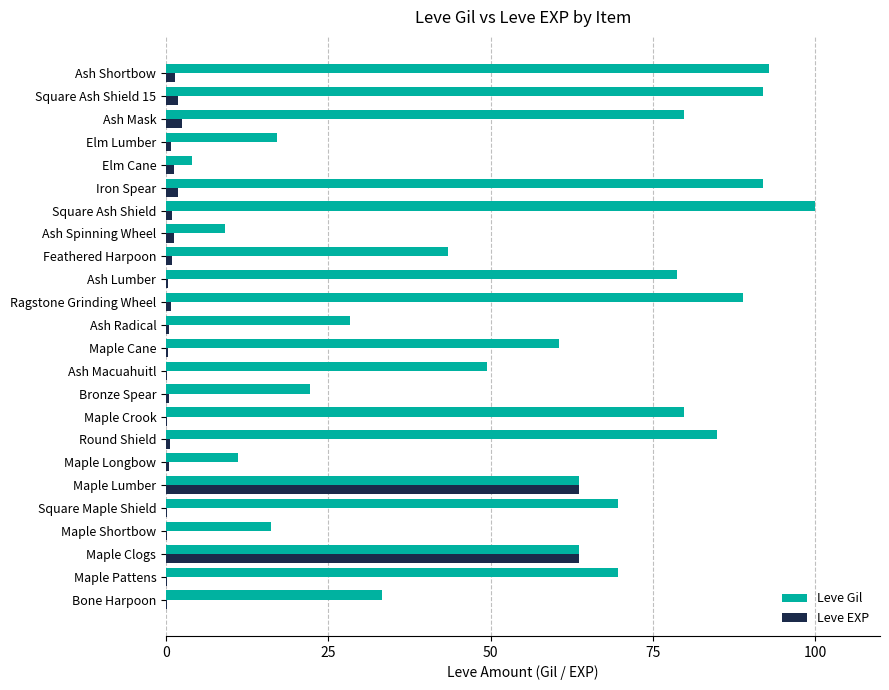

What is the sum of all Leve EXP values?

143.9